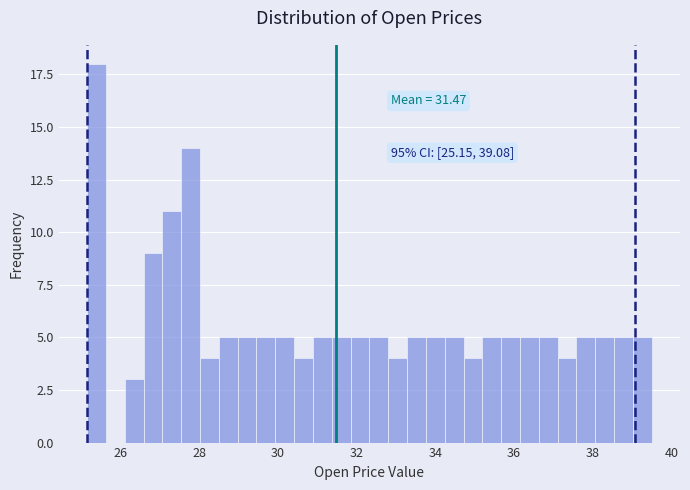

Around what value on the x-axis is the tallest bar? Give the approximate position of its centre, as read against the axis.

25.4